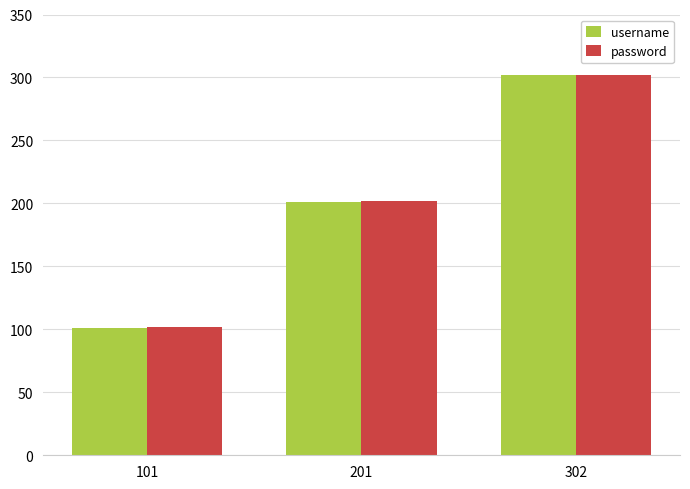

True or false: username has a value of 70 at 101.

False